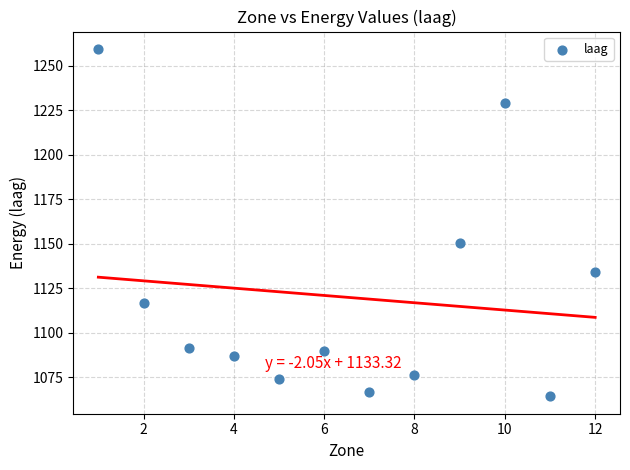

What Y value in the scatter plot is closest to 1161?

1150.6